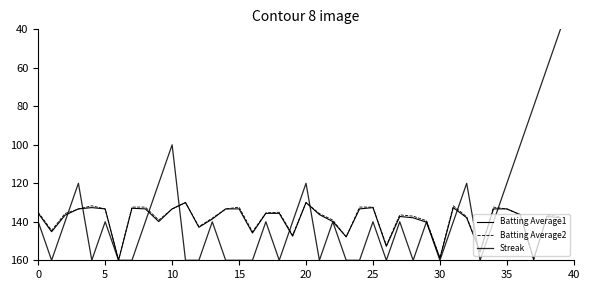

Is this an area chart (filled region under the line)?

No